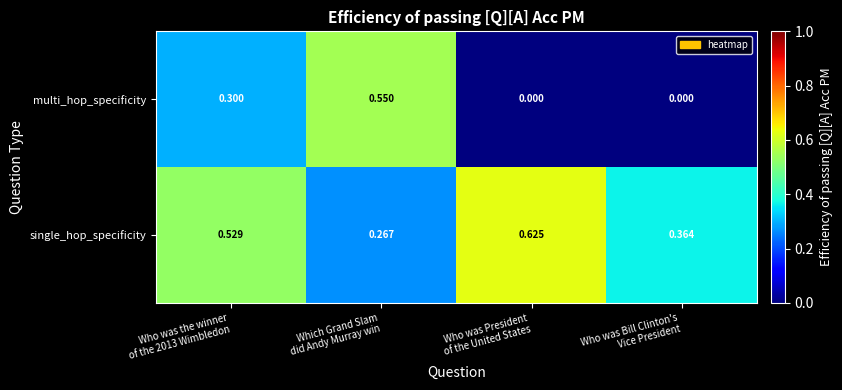

At which category is the sum across all series the highest?

Who was the winner
of the 2013 Wimbledon